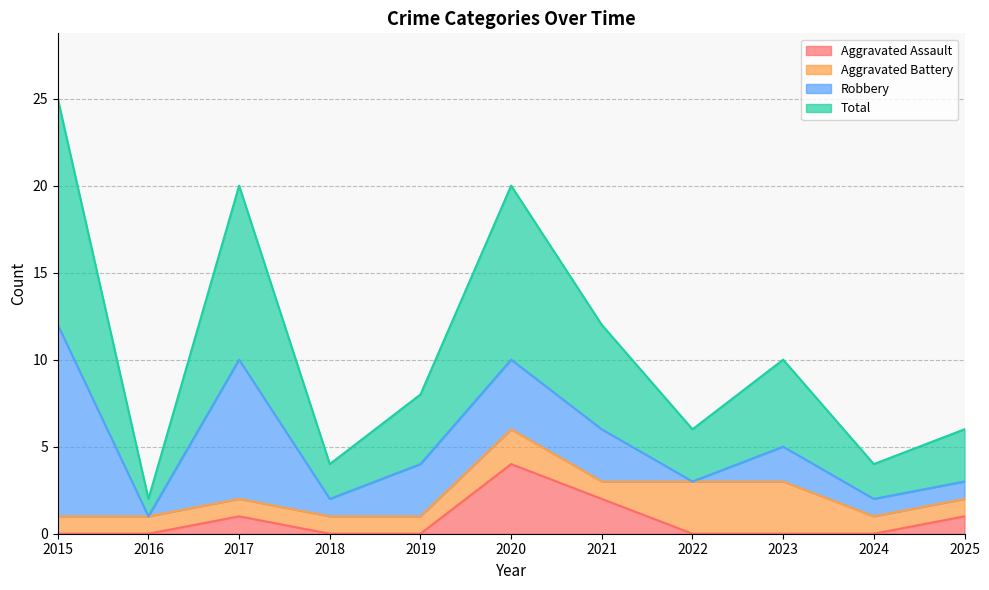

Which category has the highest value in the Aggravated Assault series?

2020